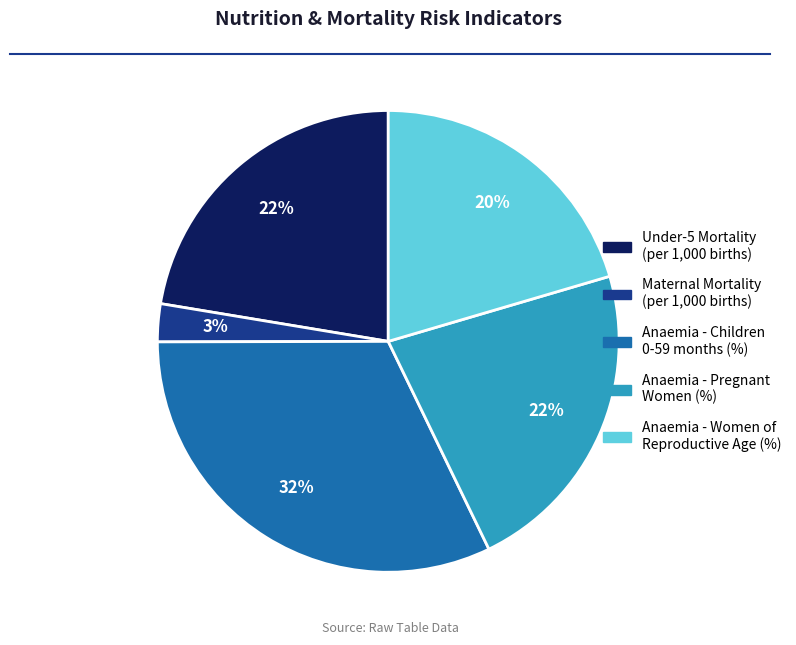

Count the number of slices in the pie.

5